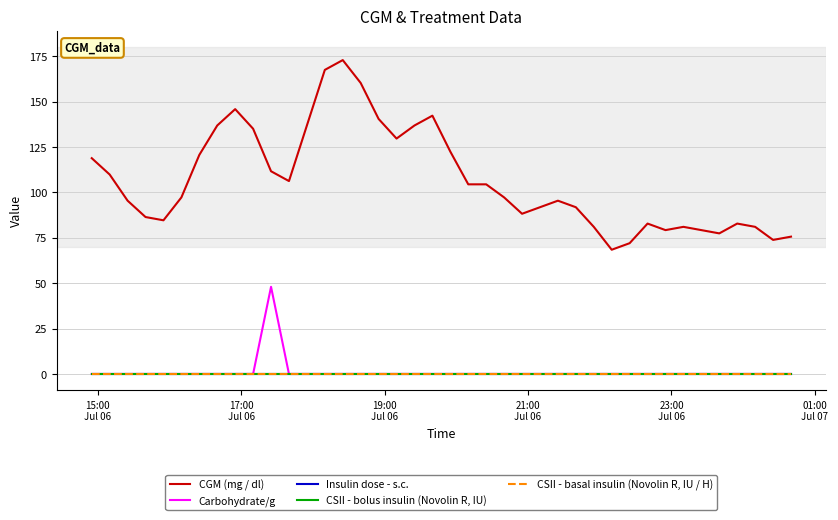

Is this an area chart (filled region under the line)?

No